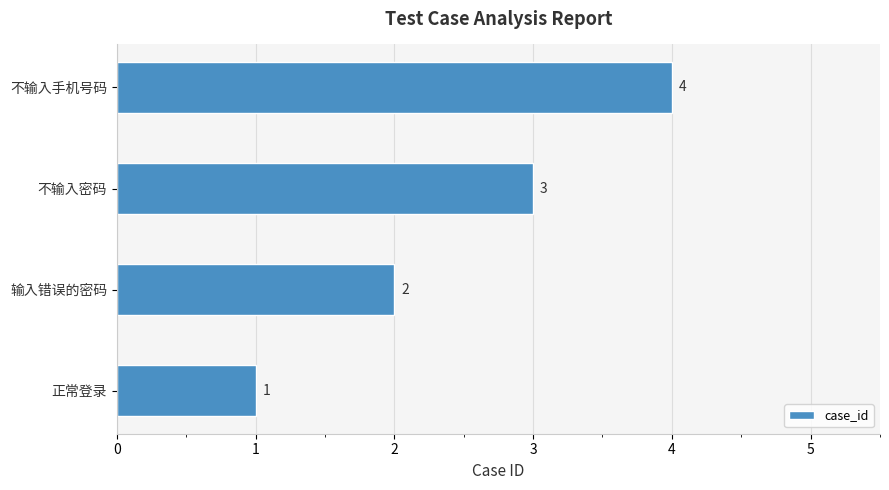

What is the sum of all values?

10